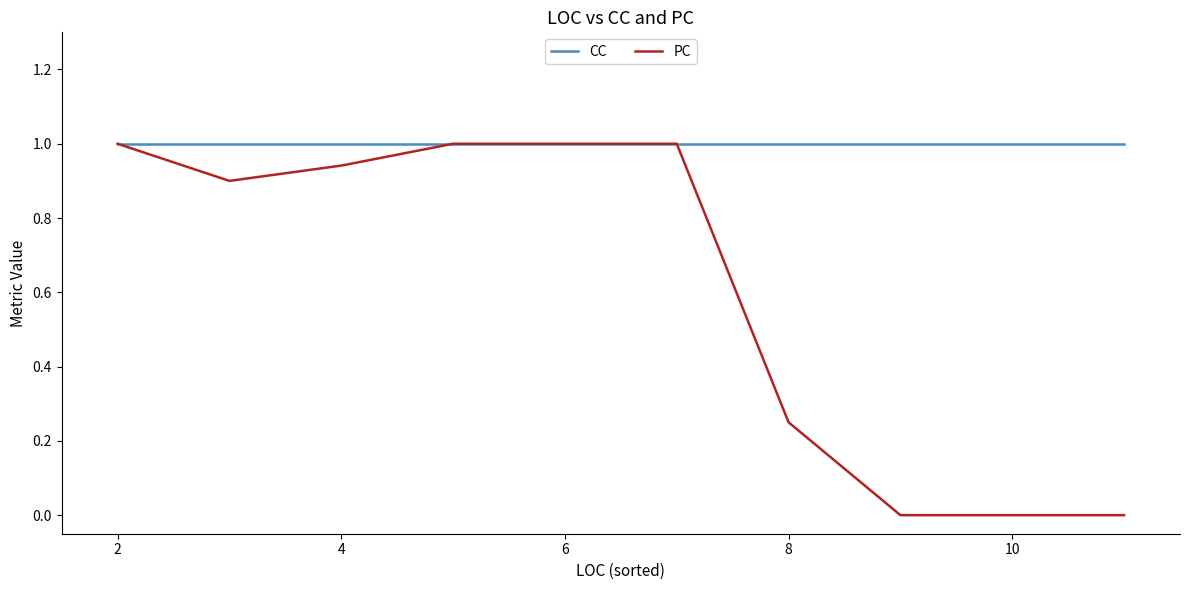

What is the maximum value shown in the chart?

1.0